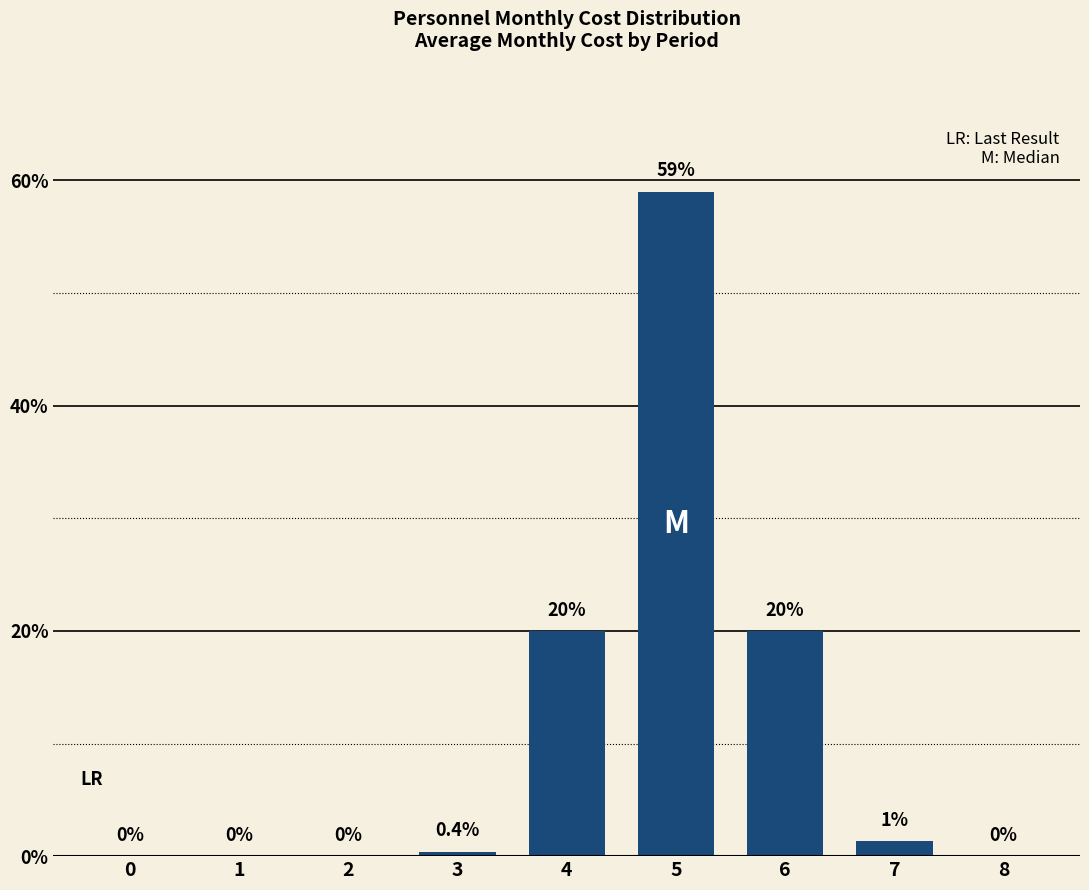

What is the sum of all values?

100.7